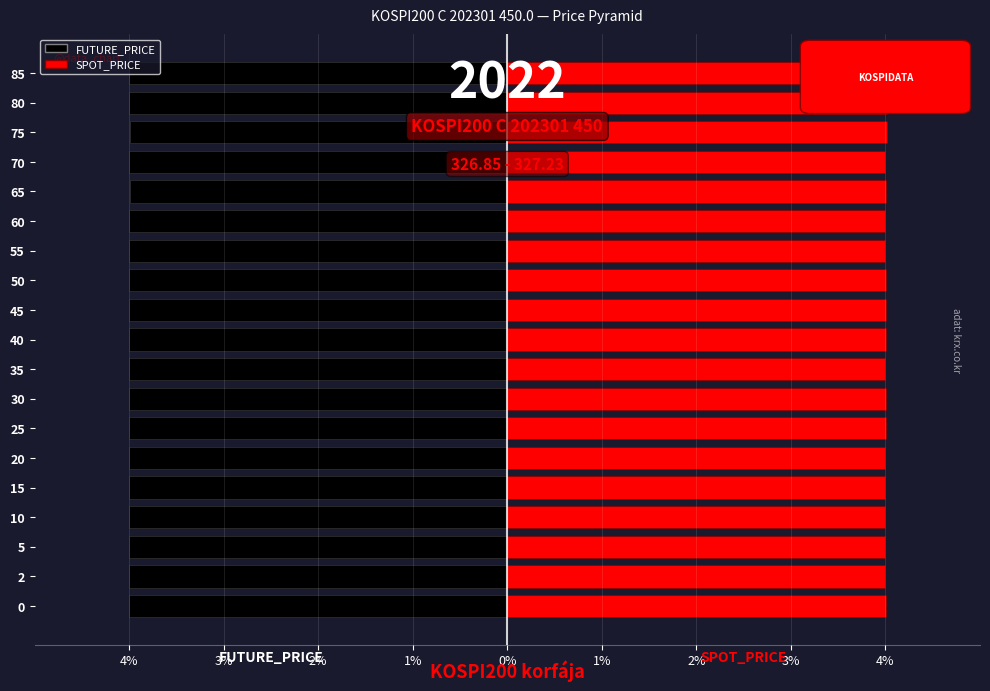

Which series changed the most between 0 and 85?

FUTURE_PRICE